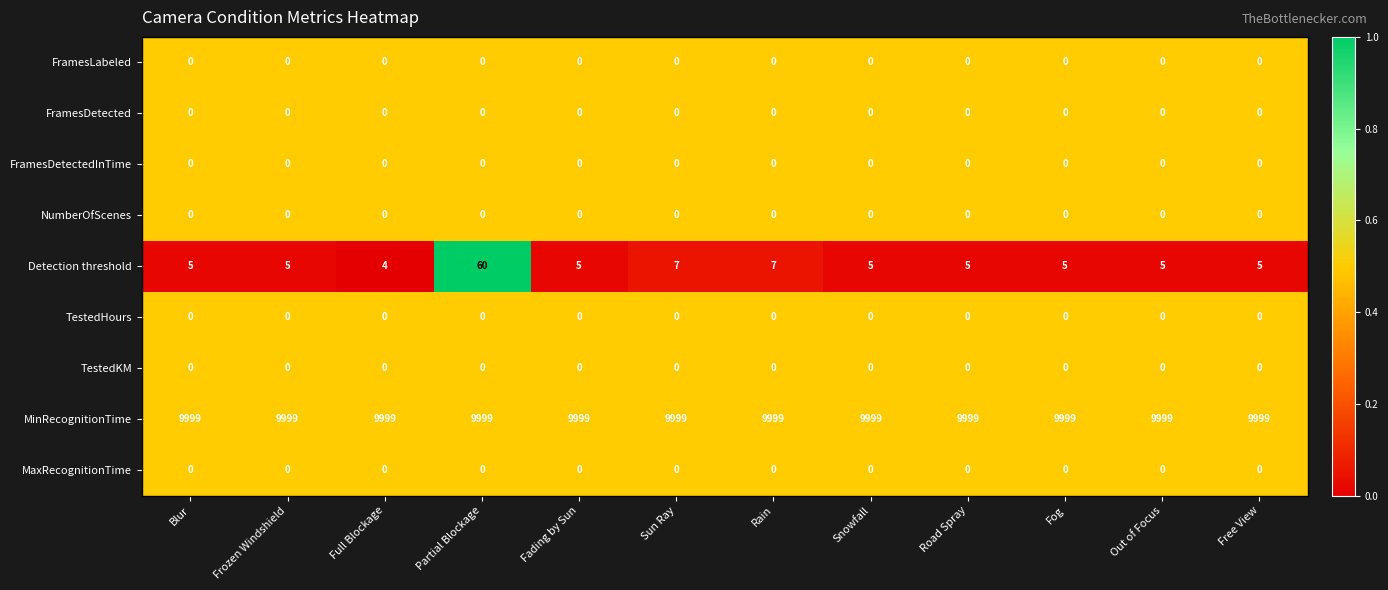

The MinRecognitionTime series shows 16641 at Blur. True or false?

False